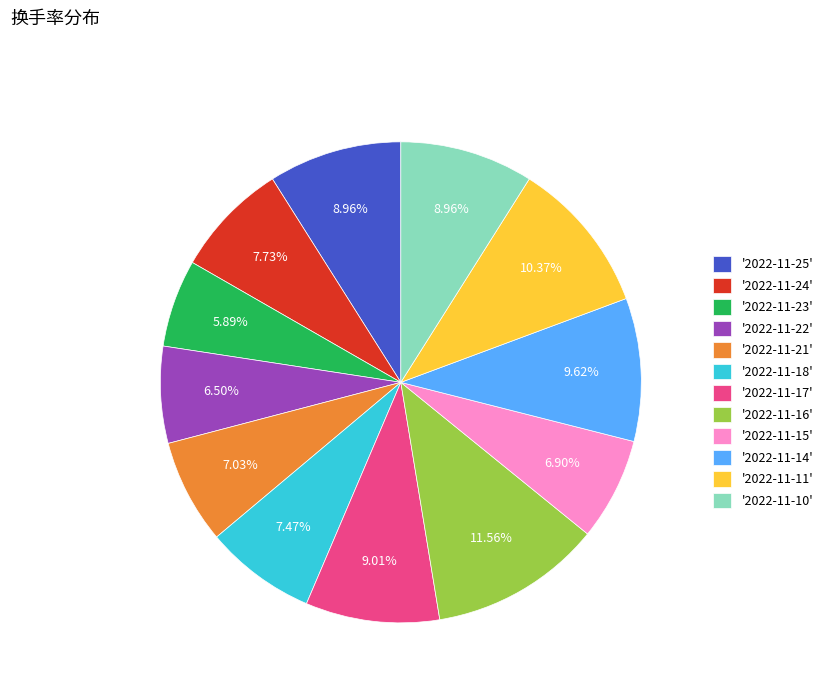

What is the ratio of the value at '2022-11-10' to the value at '2022-11-14'?

0.9